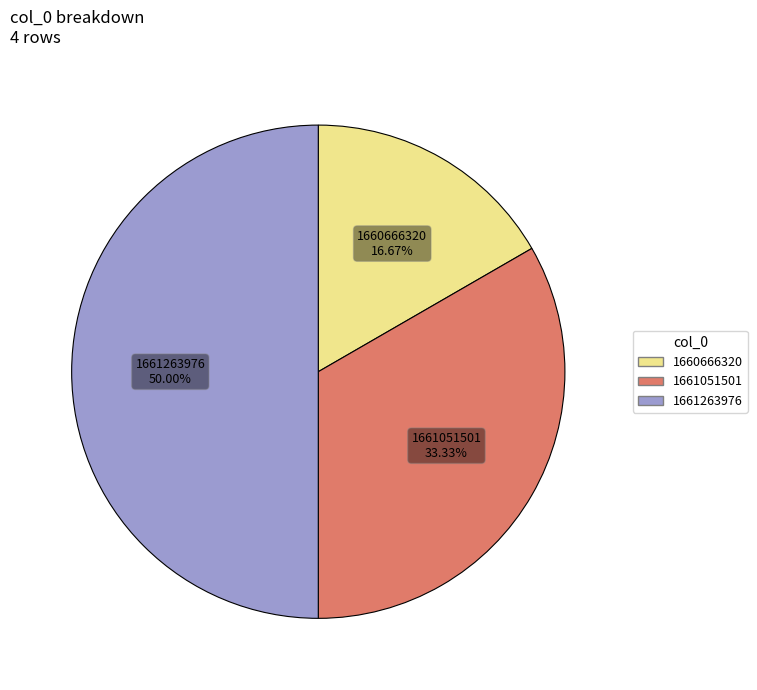

Count the number of slices in the pie.

3